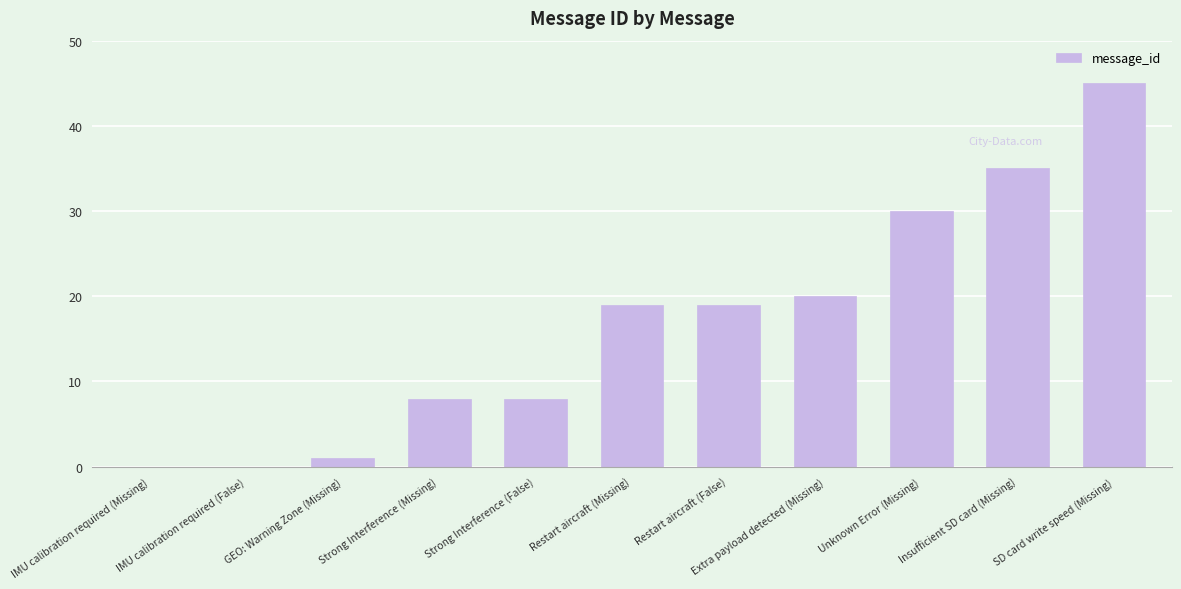

True or false: the data shows 13 at Strong Interference (Missing).

False